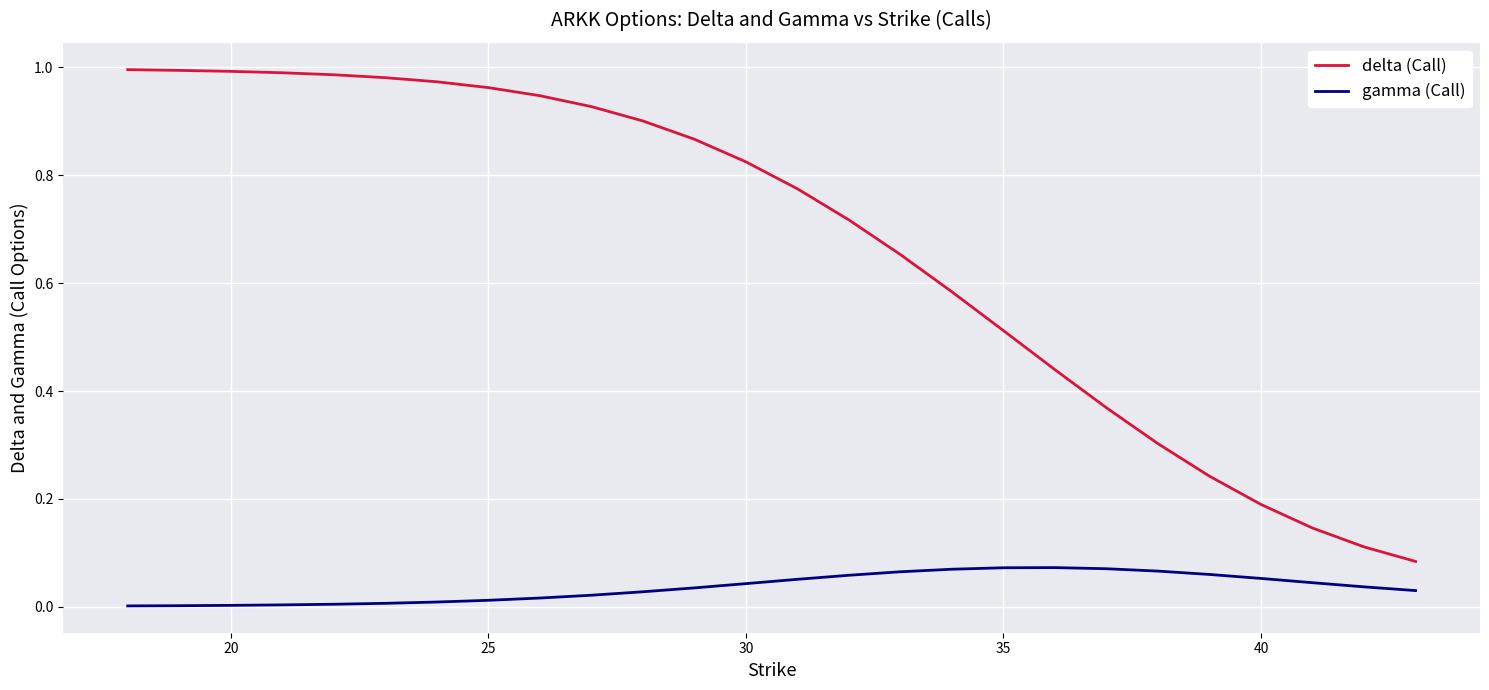

Which series has the largest range (max minus min)?

delta (Call)